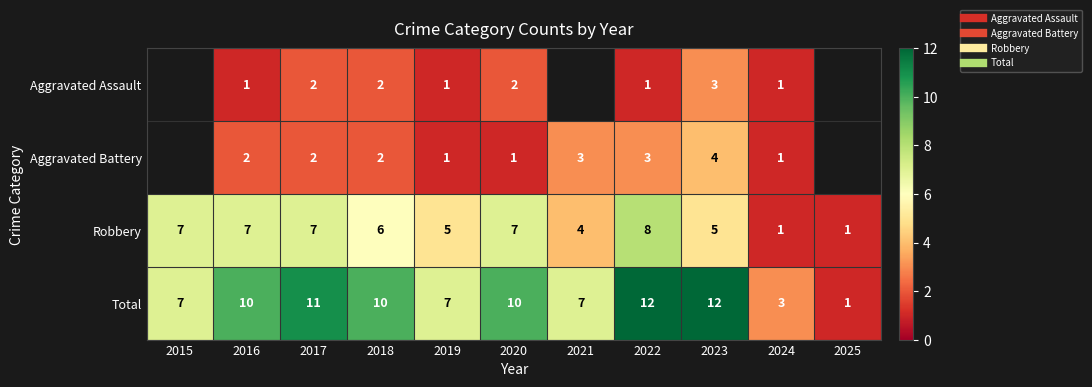

Which has a higher value, 2022 or 2020?

2020